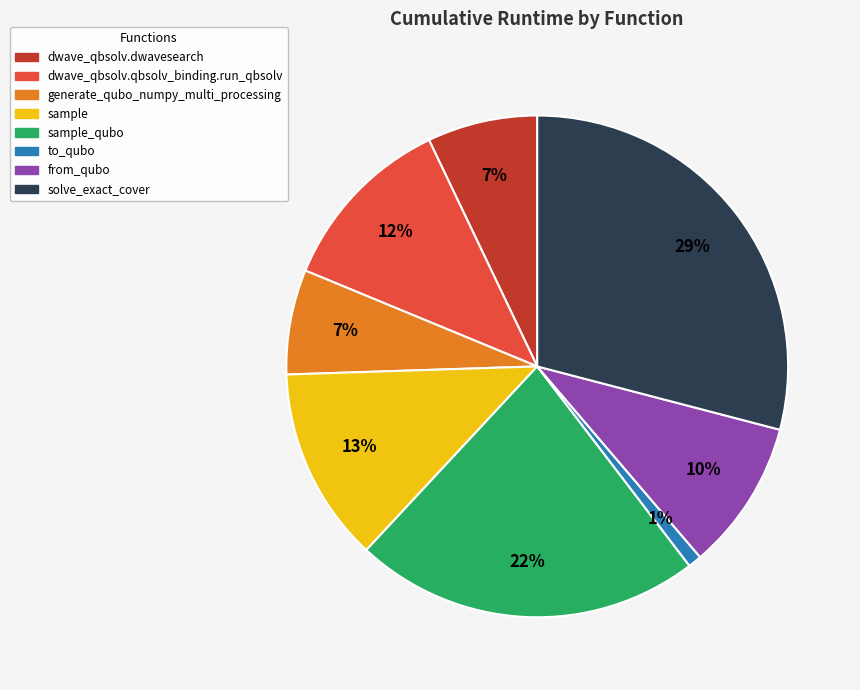

Which has a higher value, dwave_qbsolv.qbsolv_binding.run_qbsolv or to_qubo?

dwave_qbsolv.qbsolv_binding.run_qbsolv